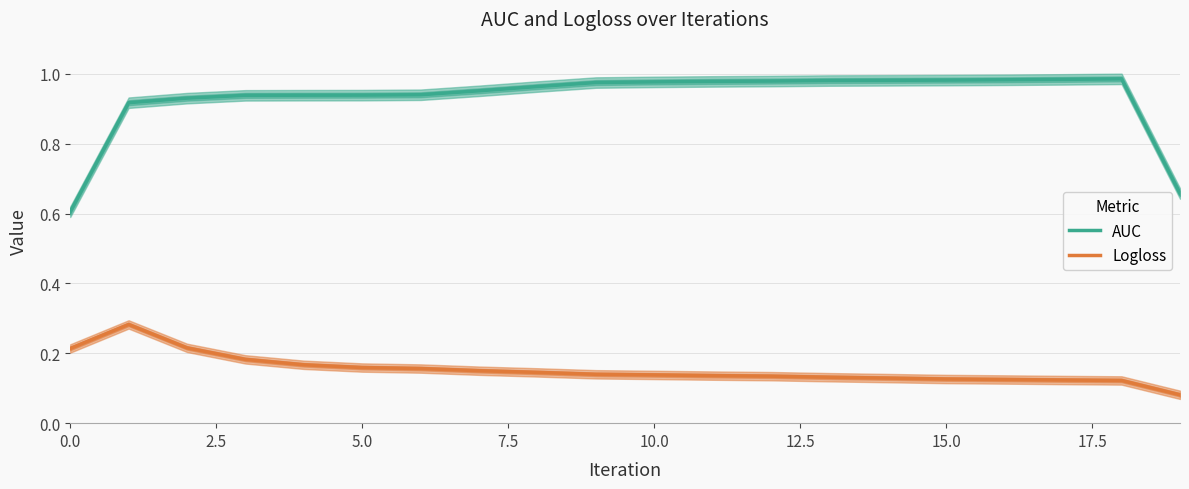

True or false: Logloss has a value of 0.1 at 10.

False